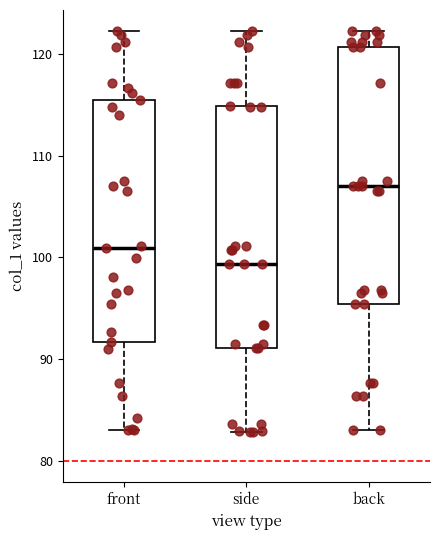

Where is the upper edge of the box for side on the y-axis? The values are not printed on the chart, so give them approximately, as read against the axis.

115